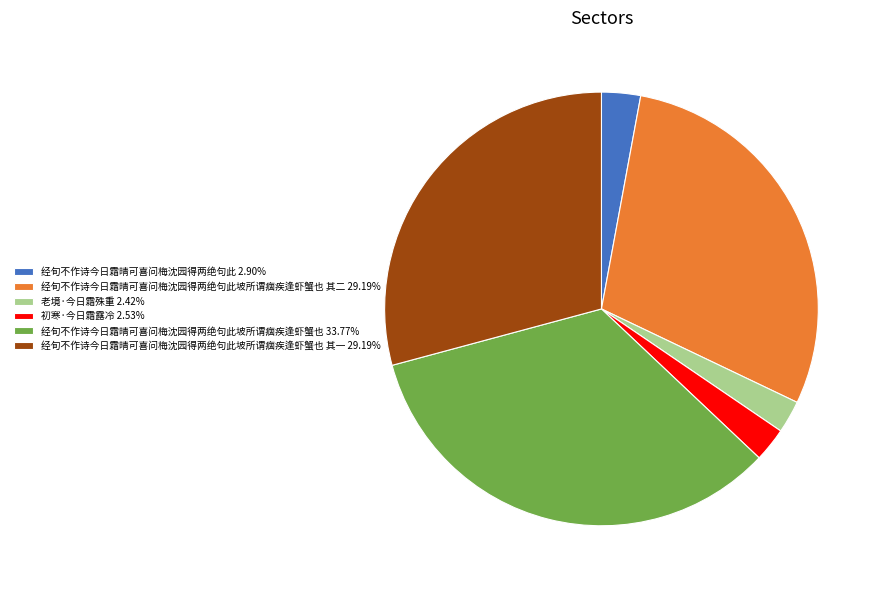

What is the ratio of the value at 经旬不作诗今日霜晴可喜问梅沈园得两绝句此坡所谓痼疾逢虾蟹也 其一 29.19% to the value at 经旬不作诗今日霜晴可喜问梅沈园得两绝句此 2.90%?

10.1